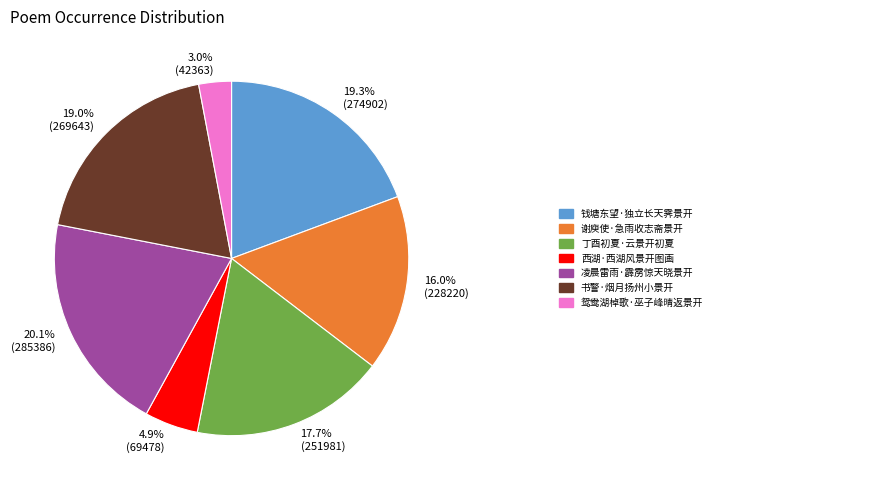

Count the number of slices in the pie.

7